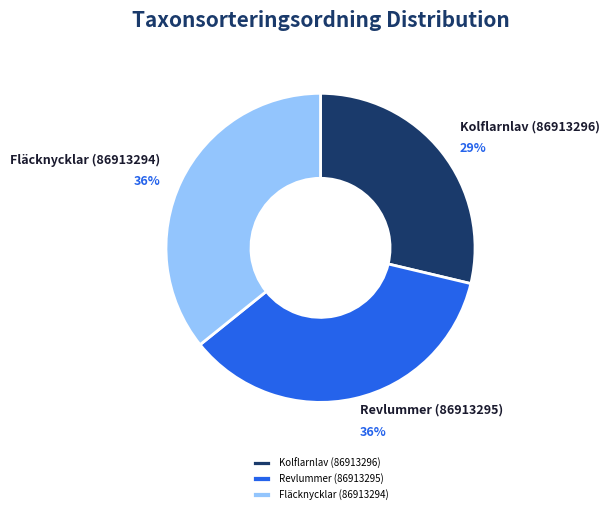

To the nearest percent, what is the difference between the Revlummer (86913295) and Kolflarnlav (86913296) slice percentages?

7%